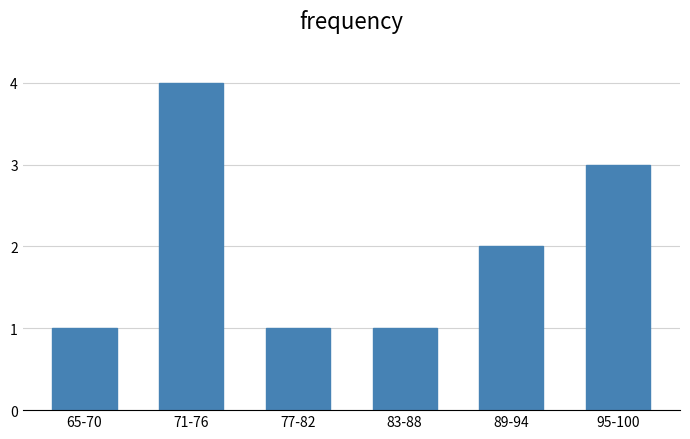

Reading right to left, extract all data points from this chart.

95-100=3	89-94=2	83-88=1	77-82=1	71-76=4	65-70=1